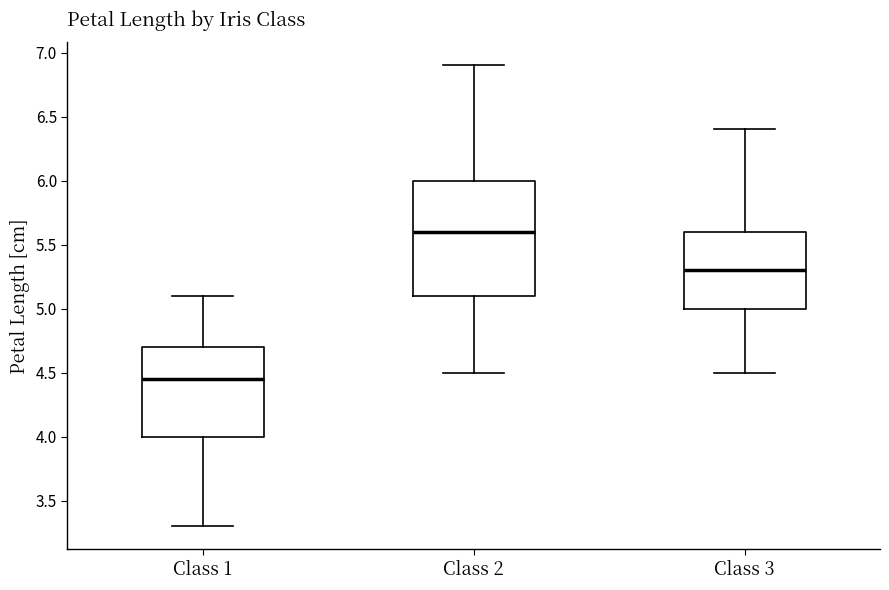

Where does the median line of the box for Class 1 sit on the y-axis? The values are not printed on the chart, so give them approximately, as read against the axis.

4.45